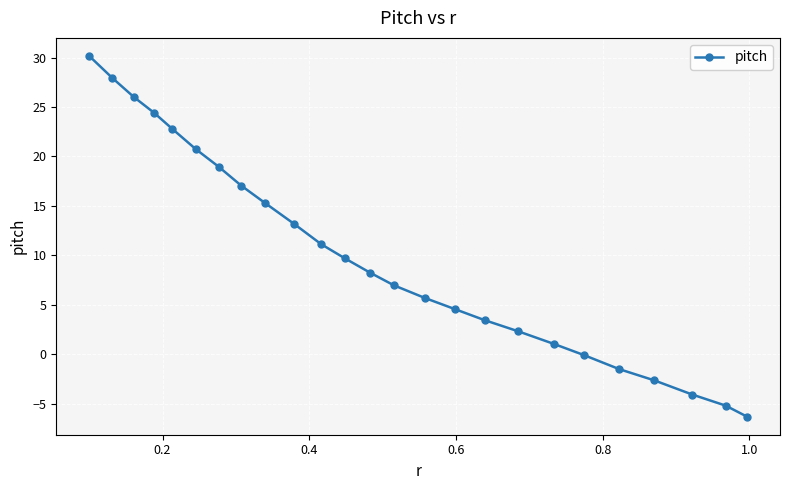

What is the value of the 2nd point from the left?

27.9